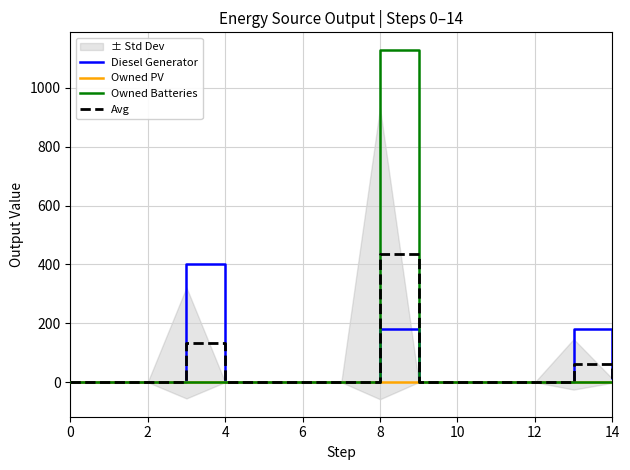

Reading left to right, transcribe all the data shown in this chart.

Diesel Generator: 0.0	0.0	0.0	400.0	0.0	0.0	0.0	0.0	182.0	0.0	0.0	0.0	0.0	182.0	15.0
Owned PV: 0.0	0.0	0.0	0.0	0.0	0.0	0.0	0.0	0.0	0.0	0.0	0.0	0.0	0.0	0.0
Owned Batteries: 0.0	0.0	0.0	0.0	0.0	0.0	0.0	0.0	1129.0	0.0	0.0	0.0	0.0	0.0	0.0
Avg: 0.0	0.0	0.0	133.3	0.0	0.0	0.0	0.0	437.0	0.0	0.0	0.0	0.0	60.7	5.0